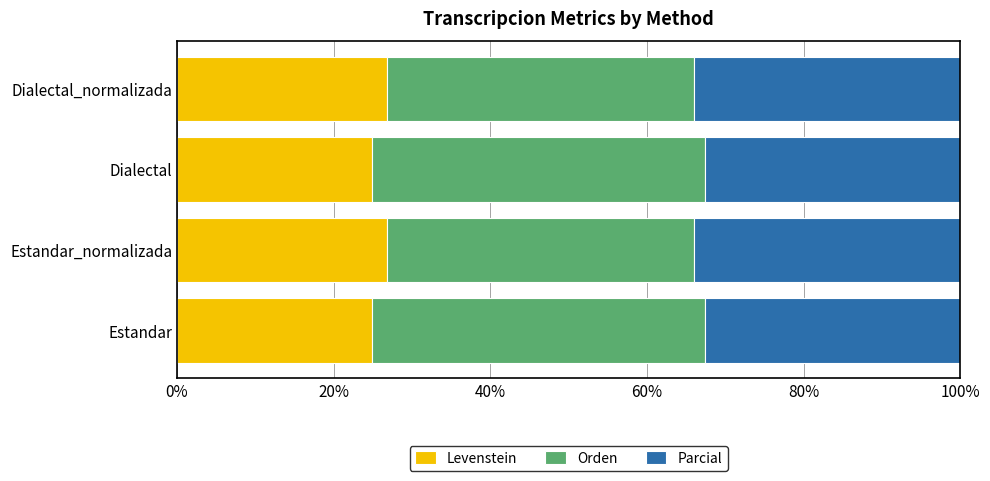

What is the lowest value of the Levenstein series?

24.9